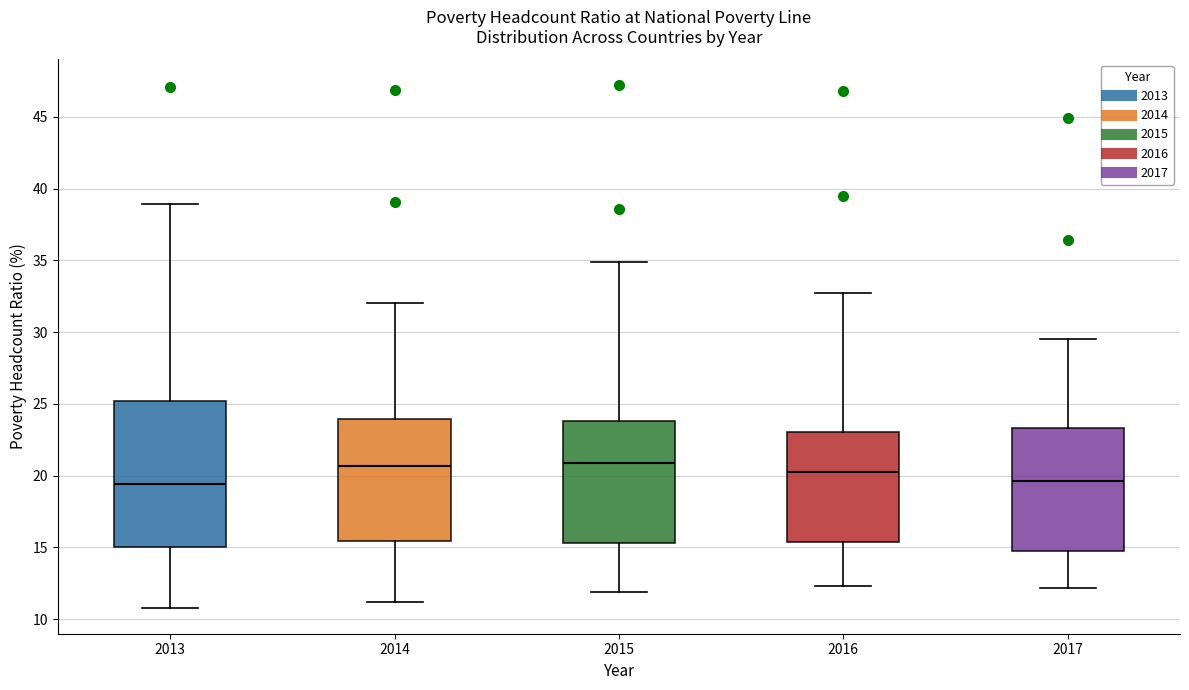

Reading left to right, transcribe this box plot: for each box, give where its median line is, the range the box spans, and where its two whiskers end, as read against the y-axis. The values are not printed on the chart, so give them approximately, as read against the axis.

2013: median 19.5, box 15.0 to 25.0, whiskers 11.0 to 39.0
2014: median 20.5, box 15.5 to 24.0, whiskers 11.0 to 32.0
2015: median 21.0, box 15.5 to 24.0, whiskers 12.0 to 35.0
2016: median 20.5, box 15.5 to 23.0, whiskers 12.5 to 32.5
2017: median 19.5, box 15.0 to 23.5, whiskers 12.0 to 29.5